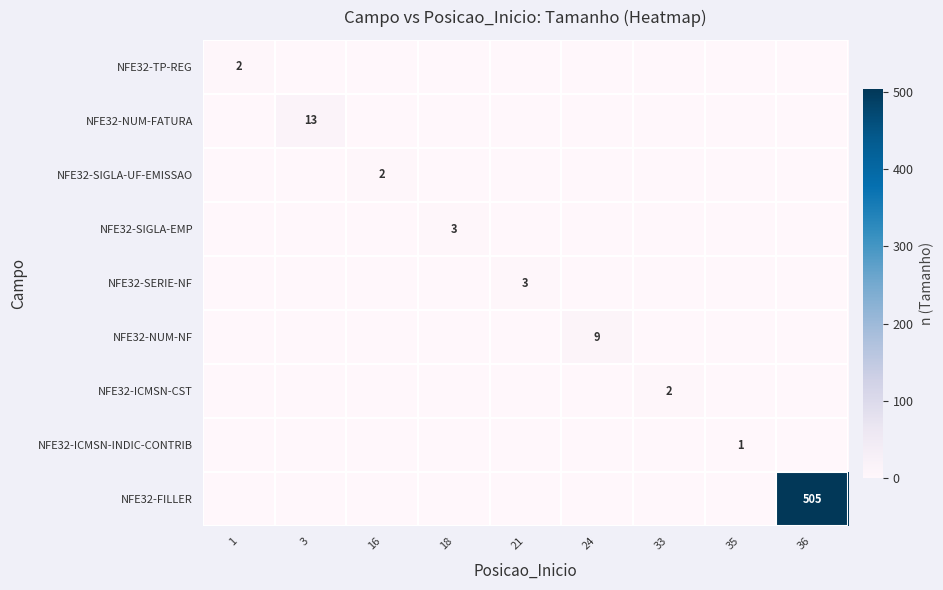

What is the difference between the highest and lowest values at 3?

13